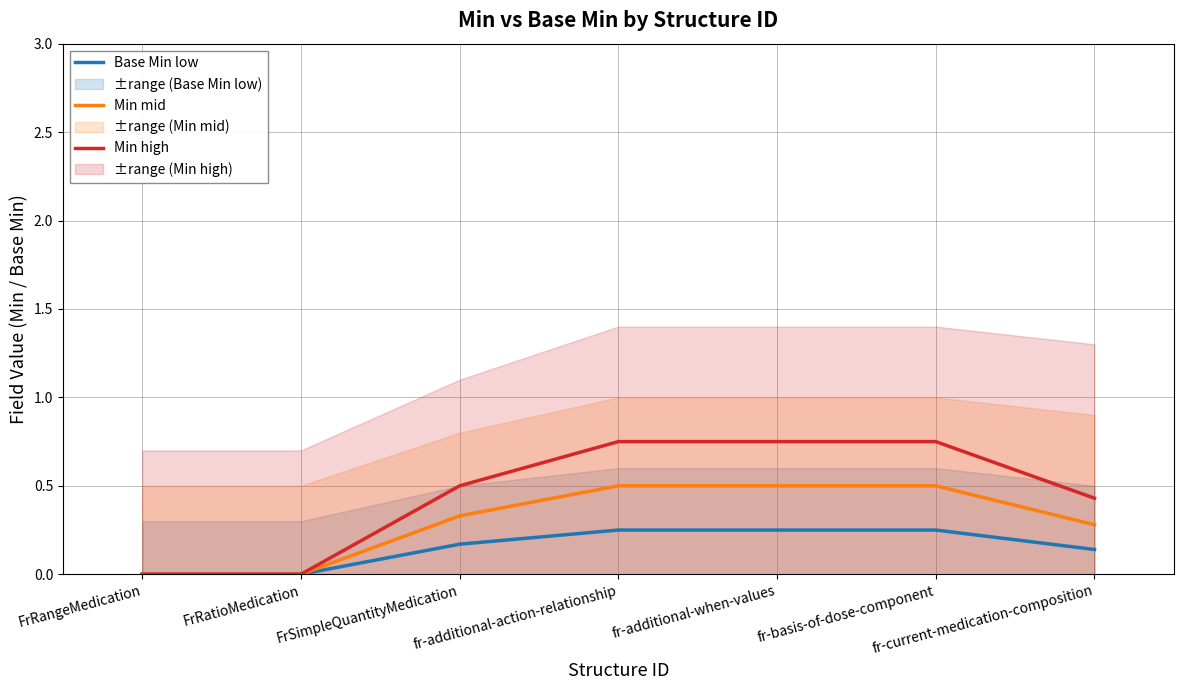

At how many categories does at least one series exceed 0?

5